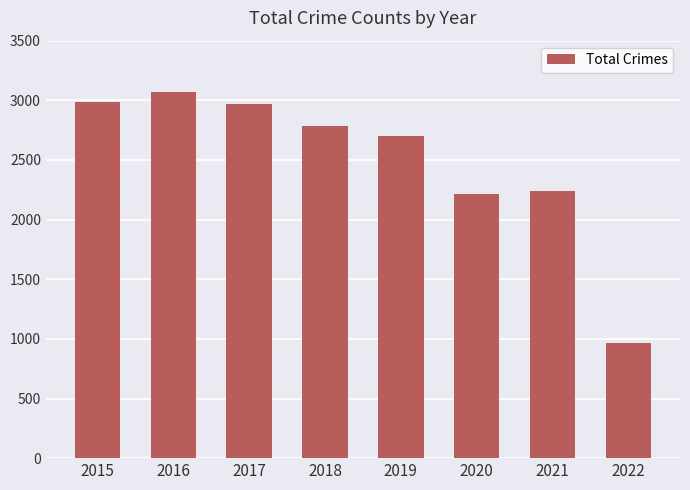

Which label corresponds to the largest value in the chart?

2016